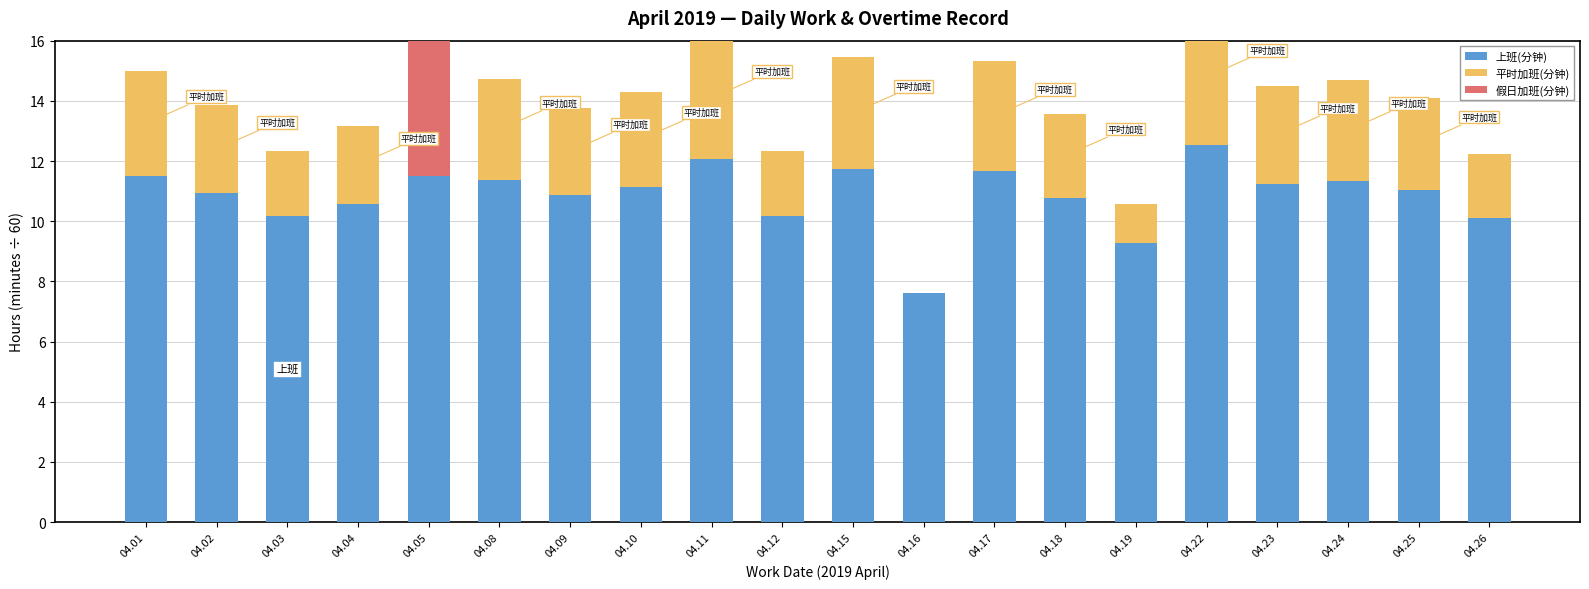

The value of 平时加班(分钟) at 04.16 is 0.0. True or false?

True